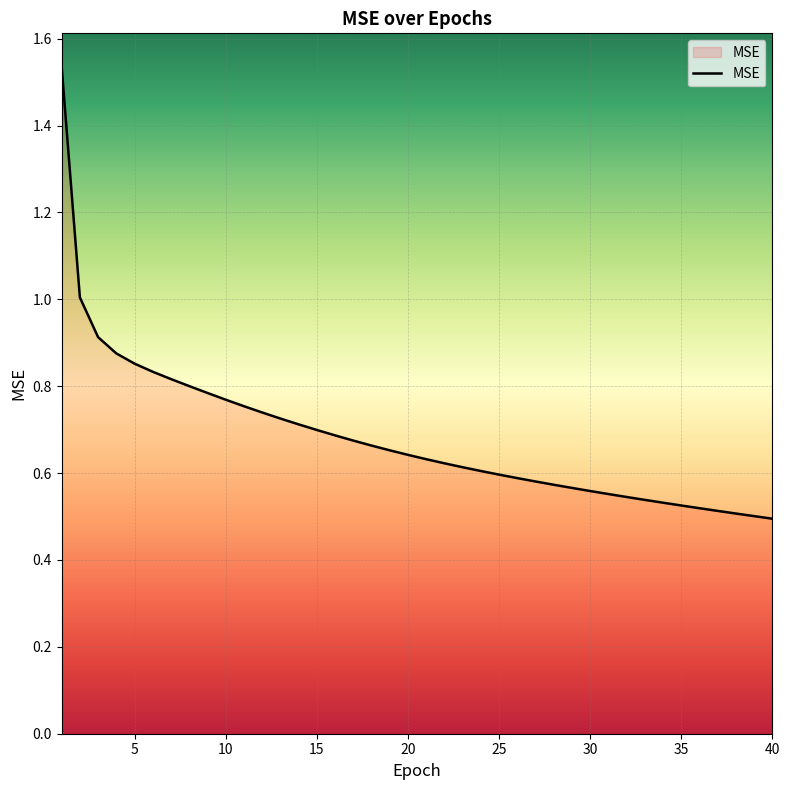

What is the difference between the maximum and minimum values?

1.0